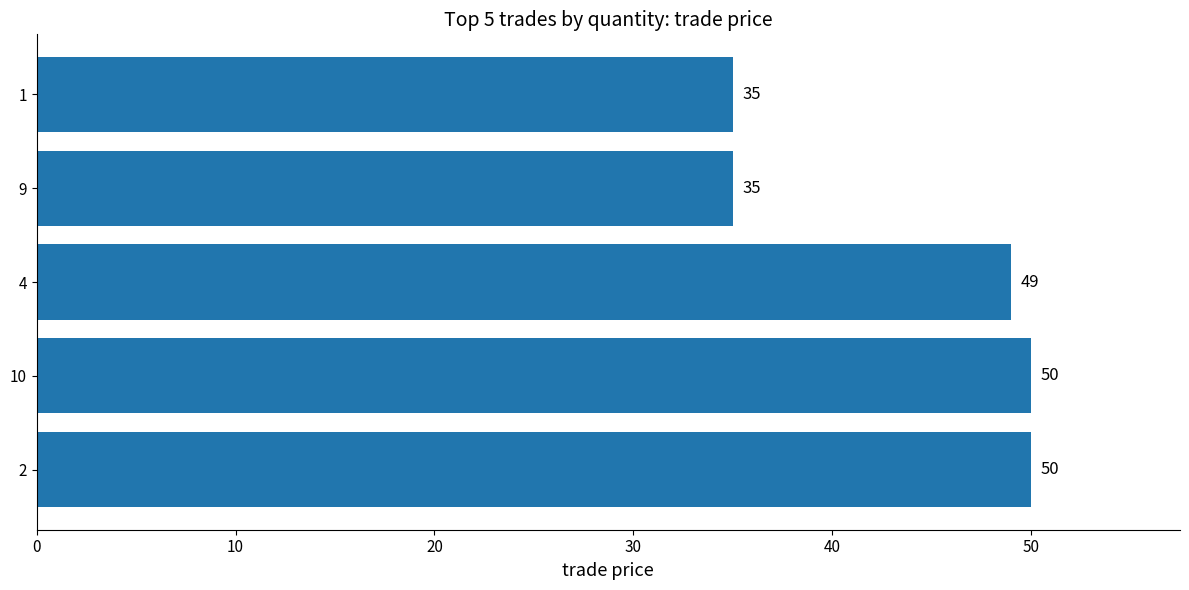

The chart shows a value of 50 at 2. True or false?

True